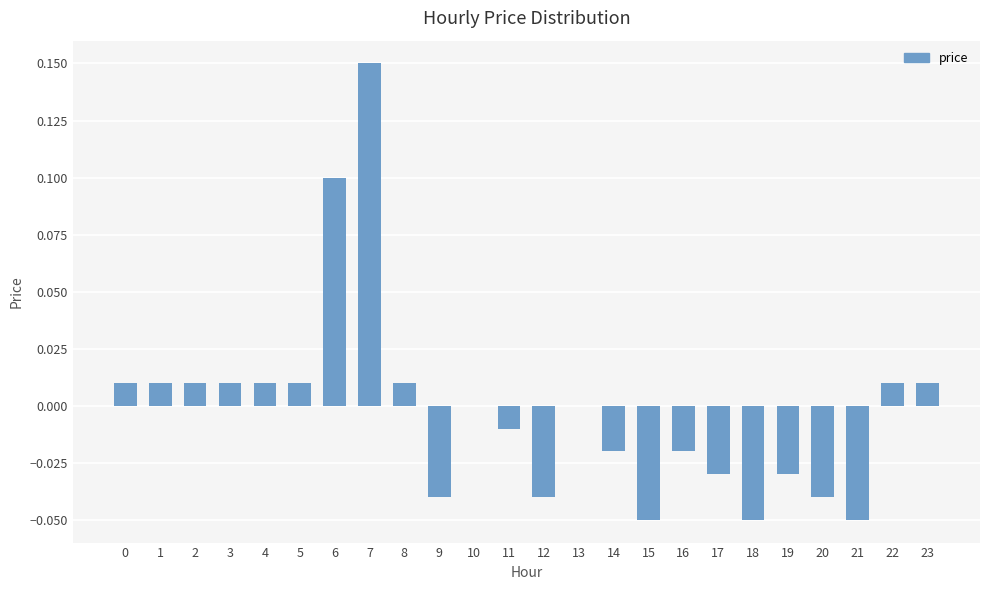

What is the change in value from 21 to 22?

+0.1